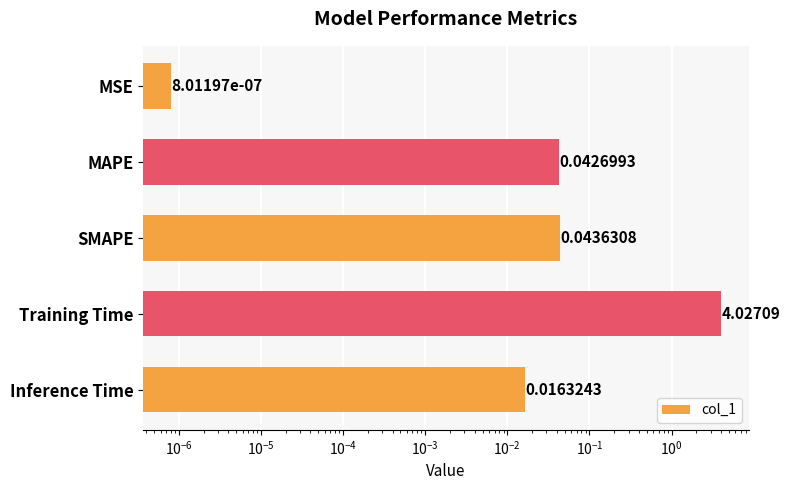

True or false: the data shows 1.3 at Training Time.

False